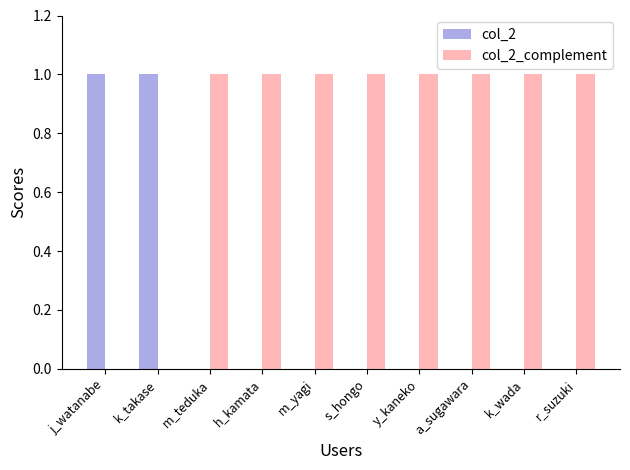

Are the bars horizontal?

No